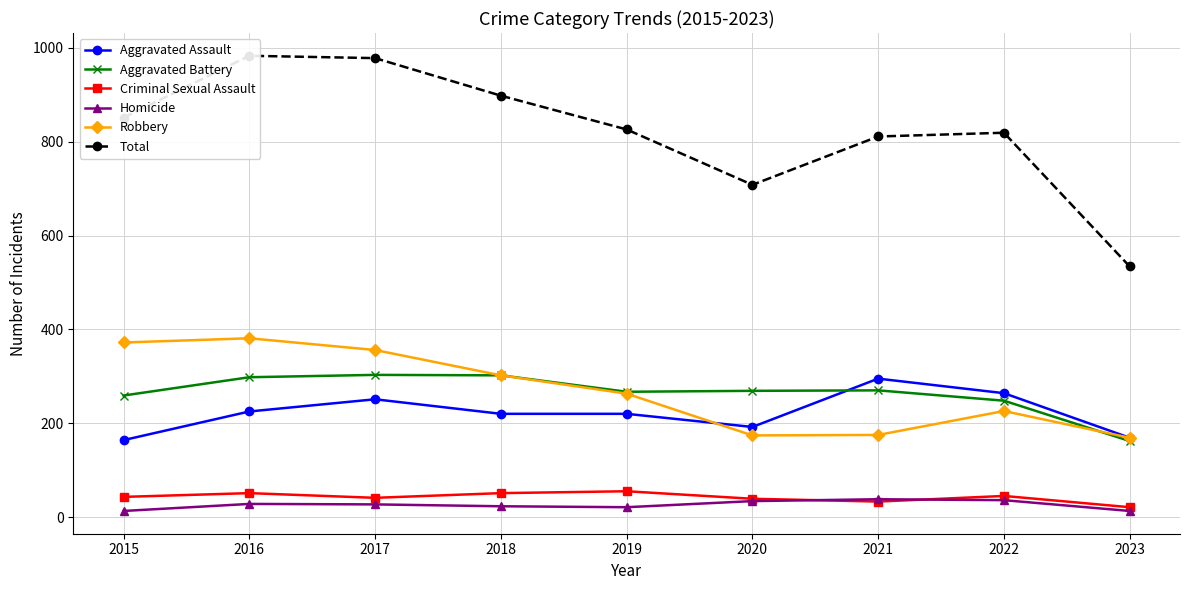

How many series are shown in this chart?

6